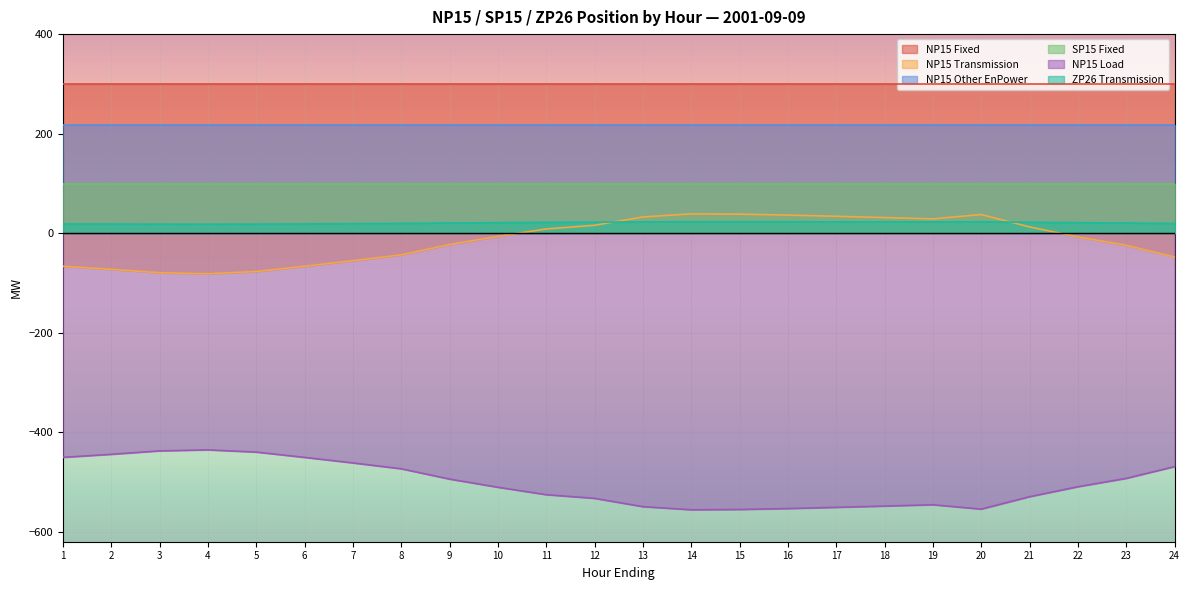

The value of NP15 Transmission at 15 is 21.8. True or false?

False